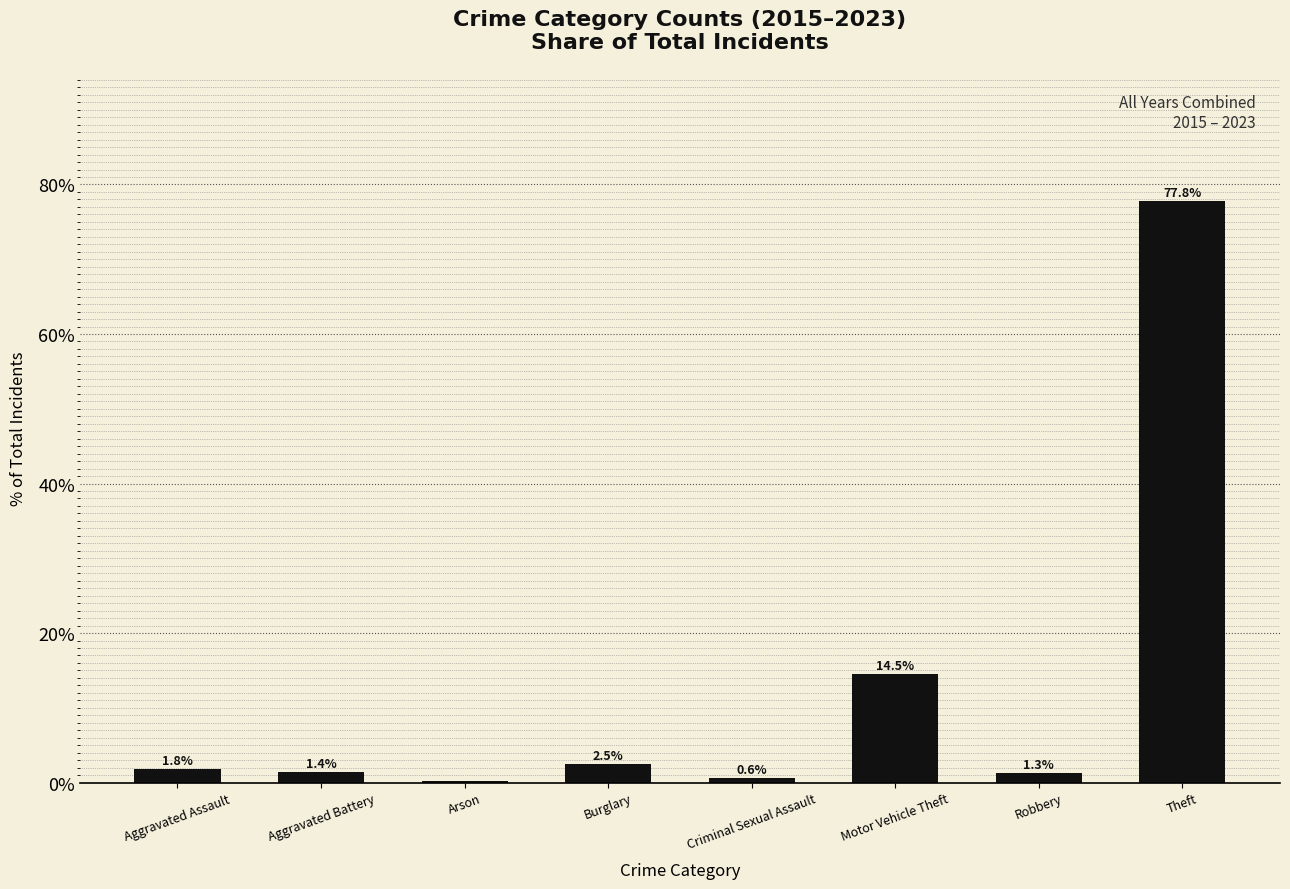

The chart shows a value of 77.8 at Theft. True or false?

True